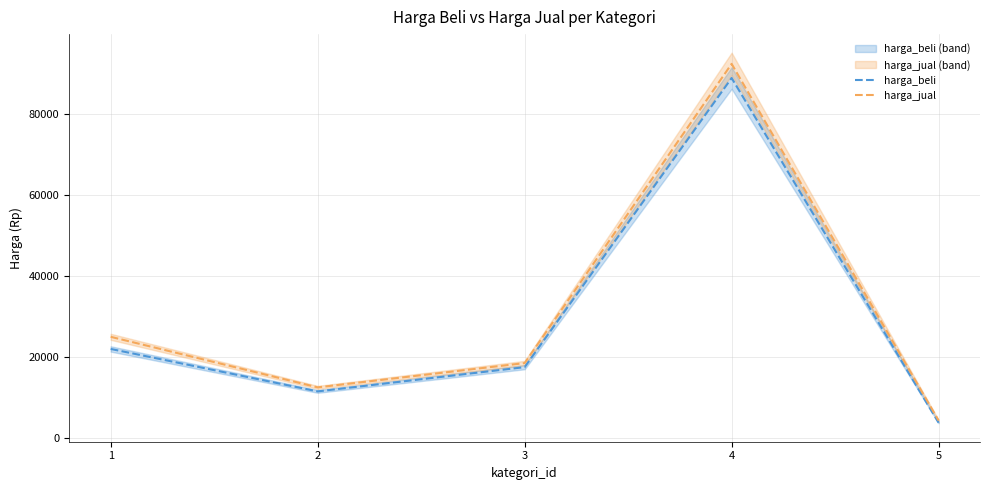

How many lines are shown in the chart?

2